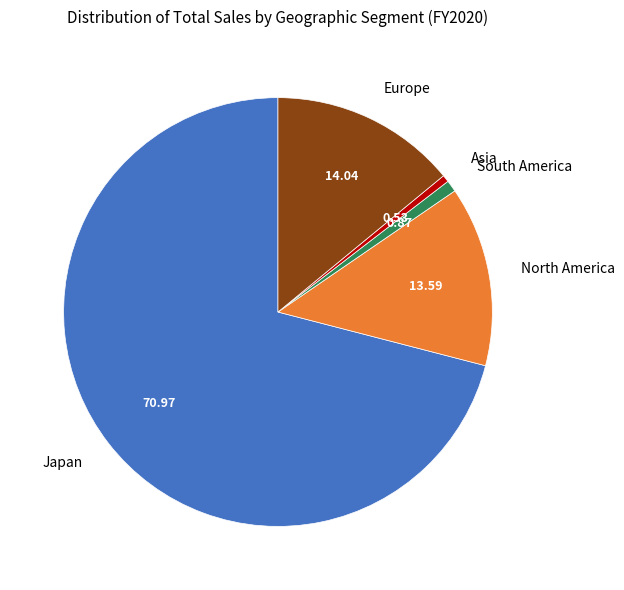

Combined, do North America and Japan account for over 50%?

Yes